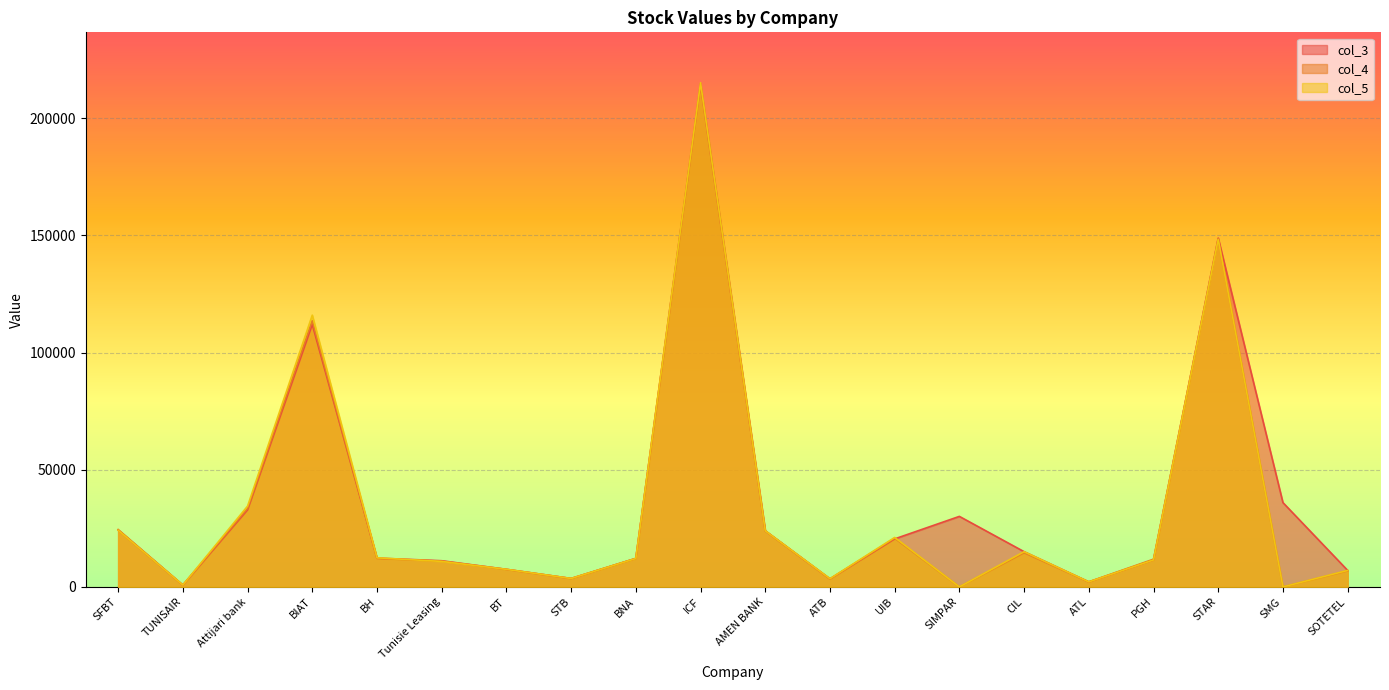

Is the value of col_3 at UIB greater than the value of col_5 at BT?

Yes